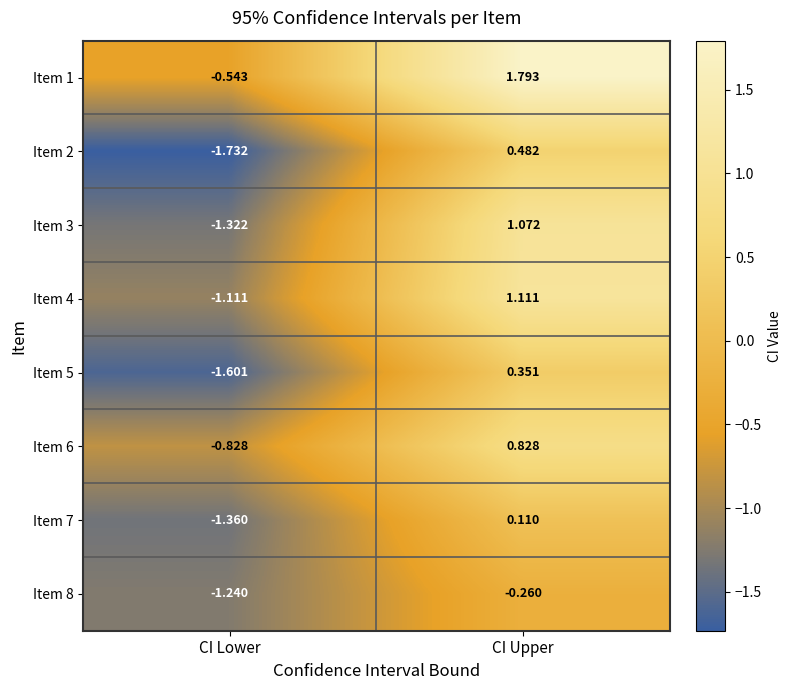

At which category is the sum across all series the highest?

CI Upper